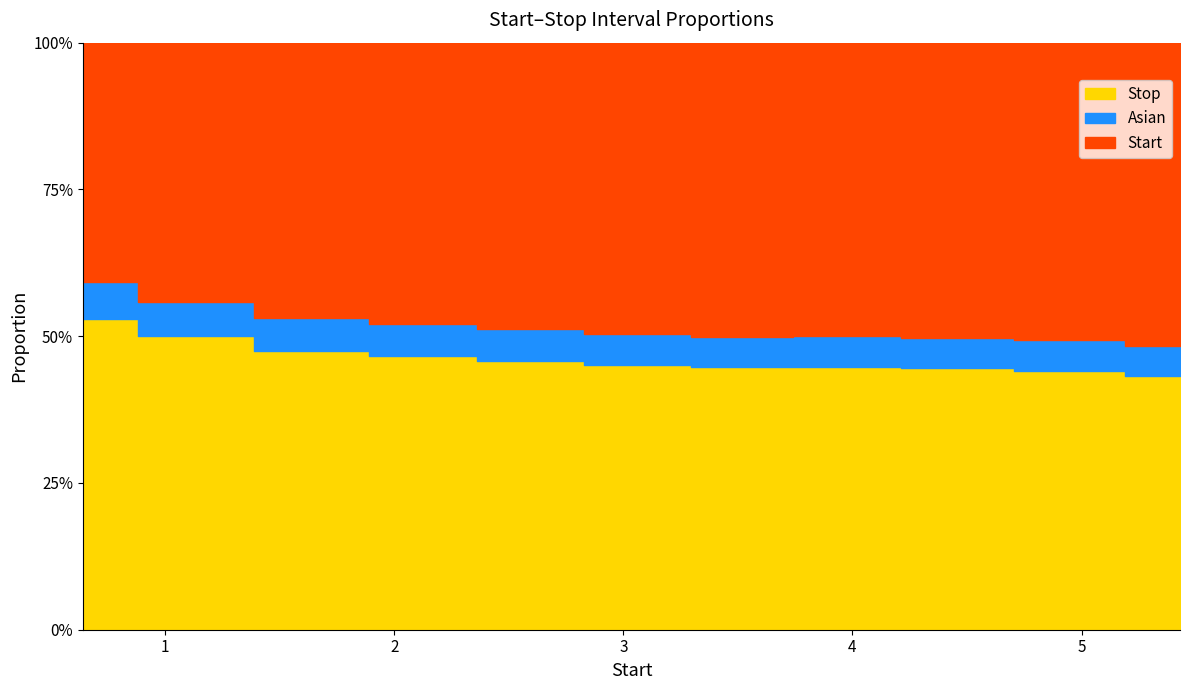

Rank the categories by value from lowest to highest.

0.64, 1.12, 1.65, 2.13, 2.59, 3.07, 3.52, 3.96, 4.46, 4.95, 5.43